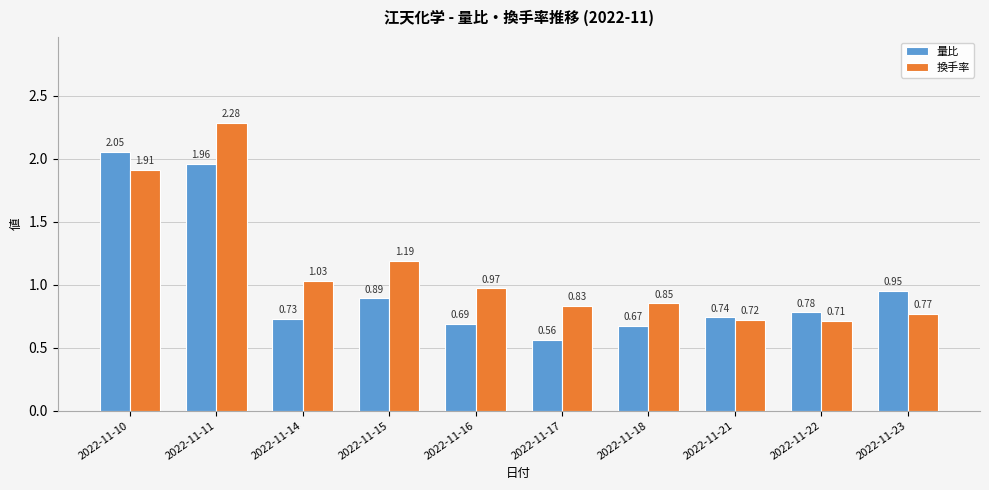

At 2022-11-18, list the series in order from smallest to largest.

量比, 換手率